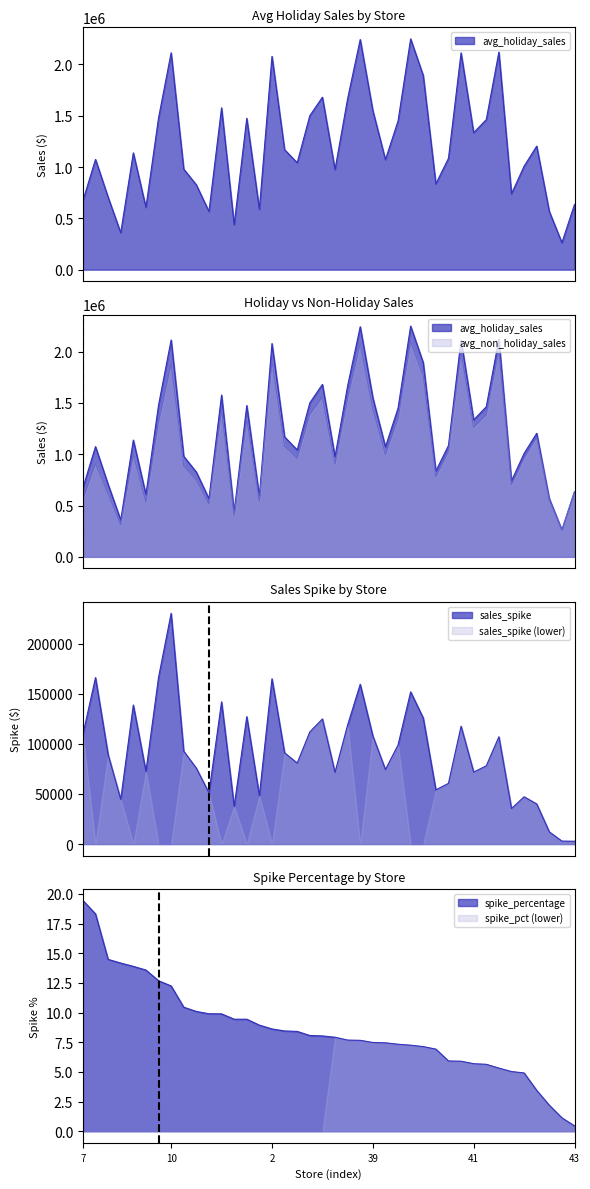

Which series has the largest range (max minus min)?

avg_holiday_sales